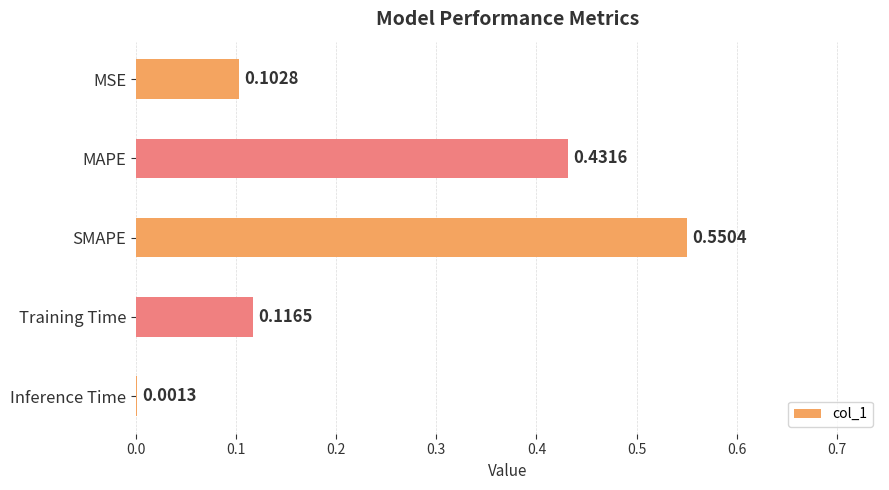

What is the sum of all values?

1.2